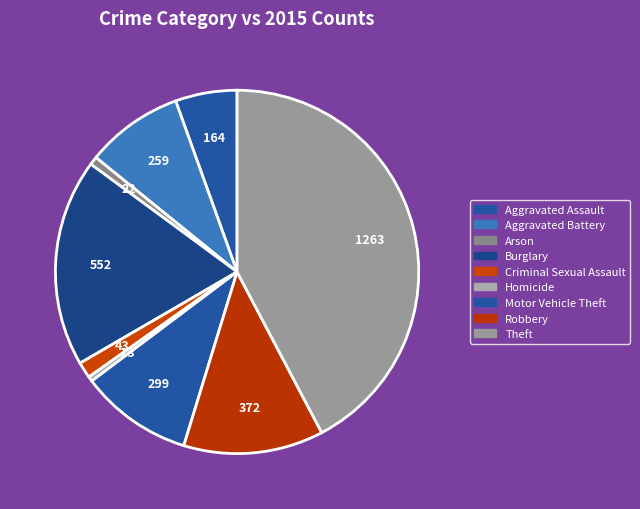

Does Theft account for over 50% of the chart?

No